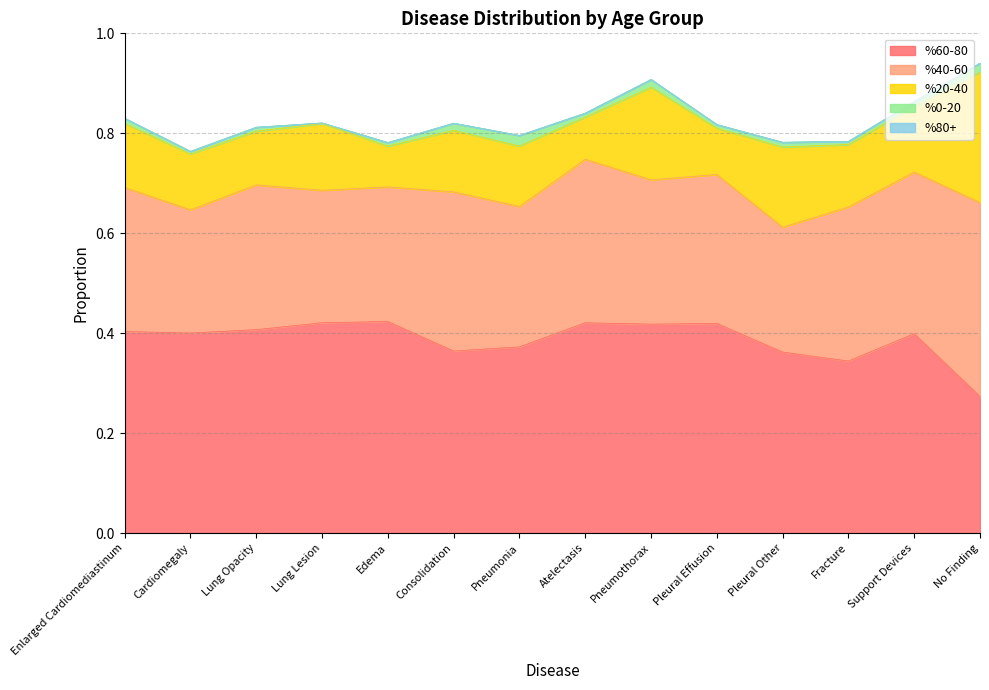

What is the difference between the highest and lowest values at Pneumonia?

0.4